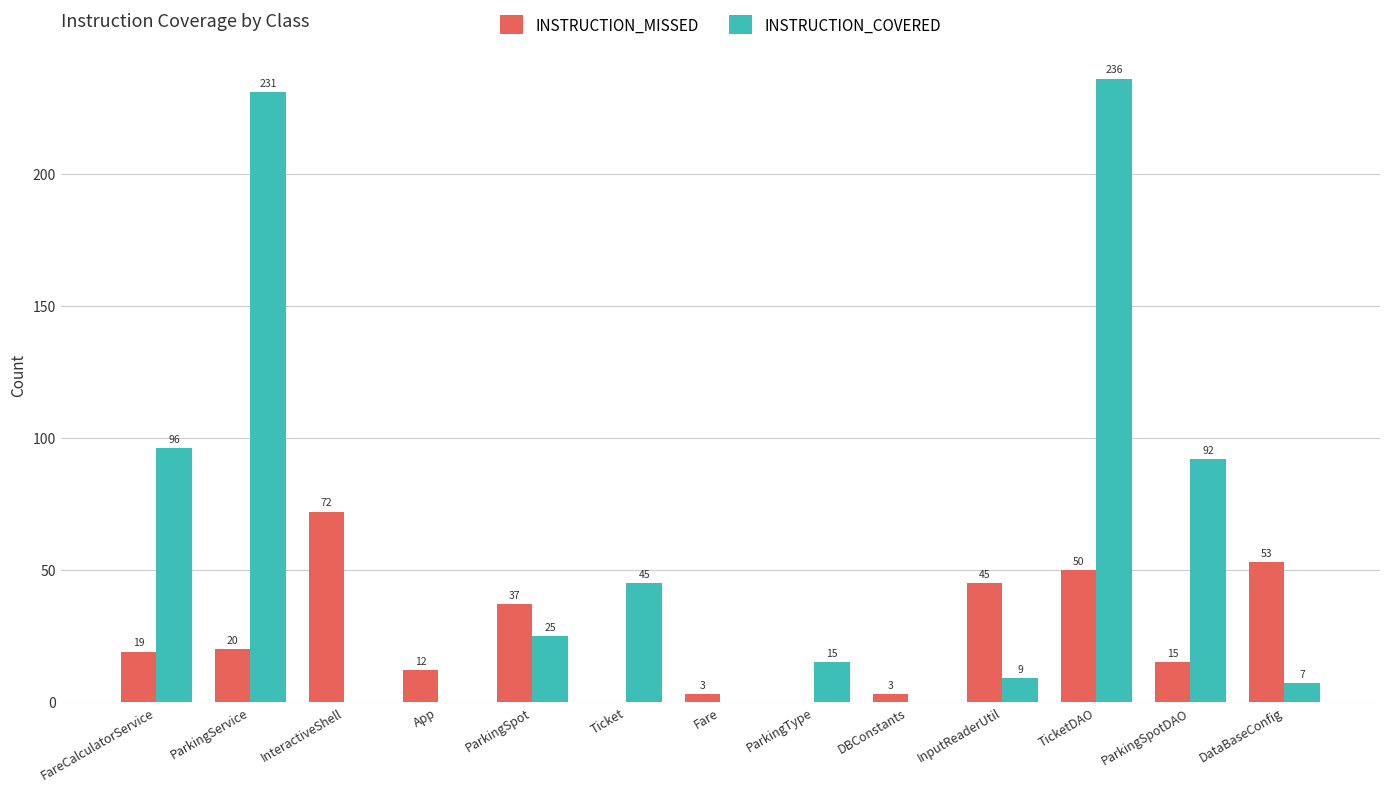

True or false: INSTRUCTION_MISSED has a value of 37 at ParkingSpot.

True